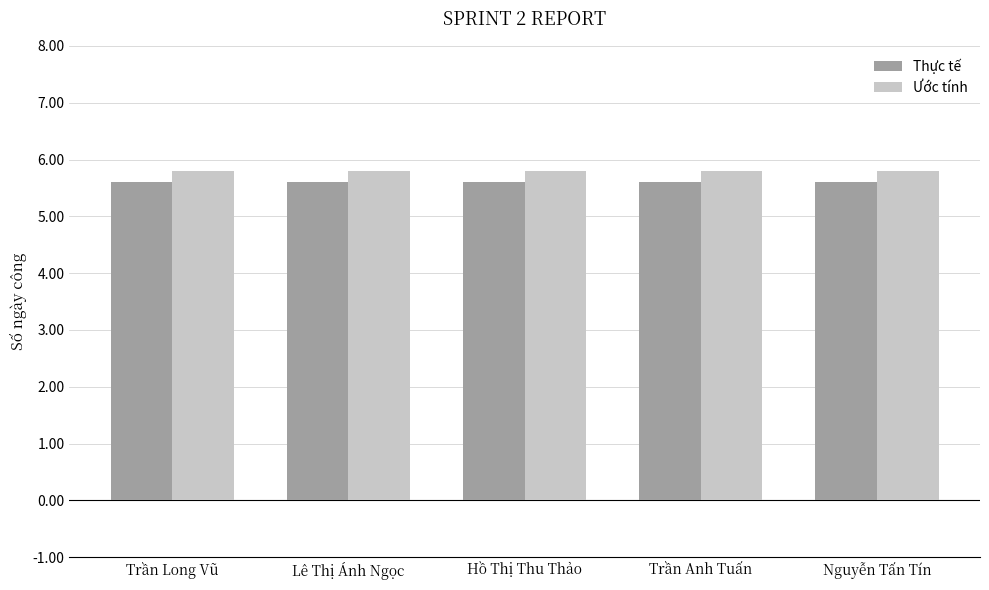

Rank the series by their maximum value, from highest to lowest.

Ước tính, Thực tế